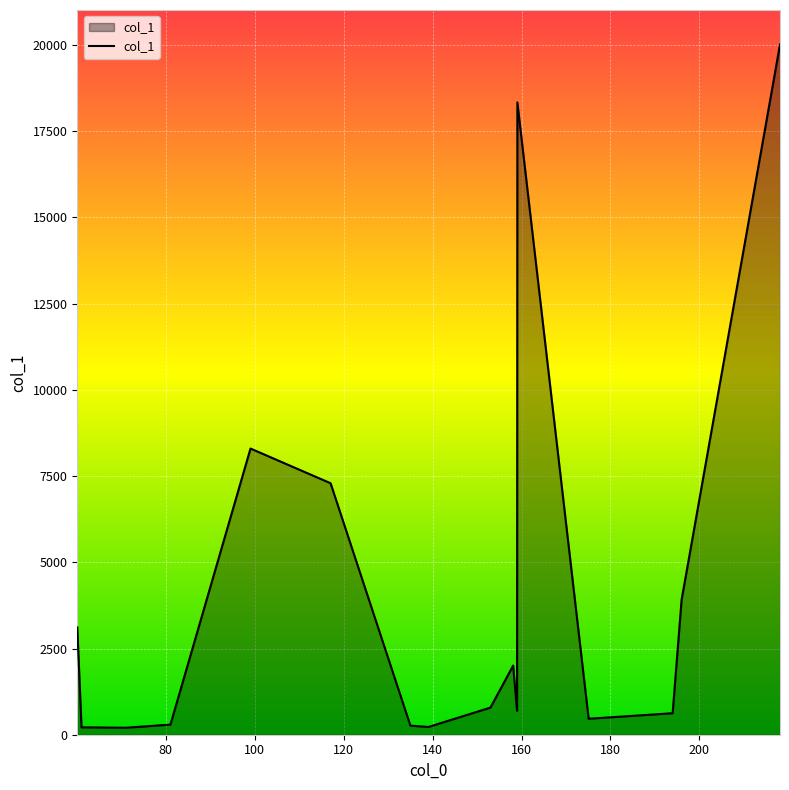

What is the difference between the maximum and minimum values?

19813.6